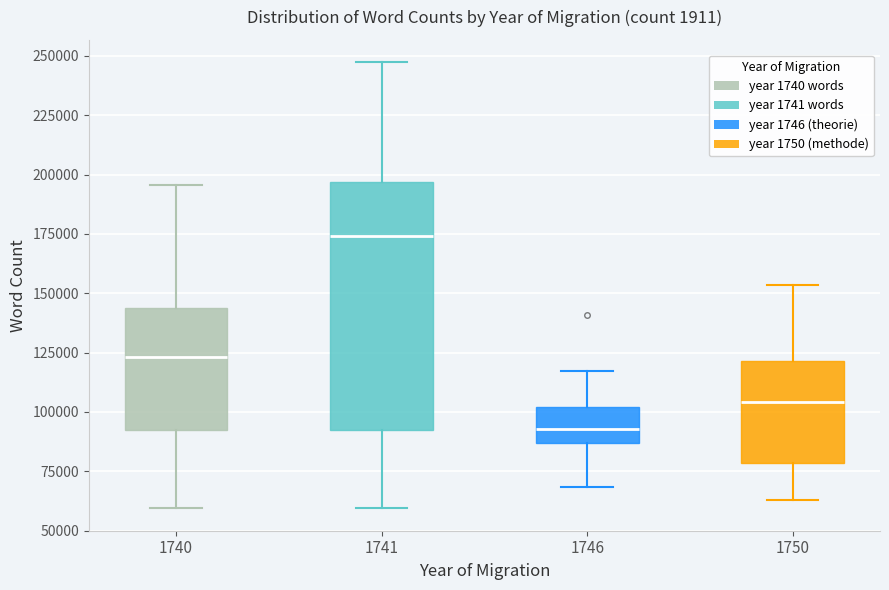

Reading left to right, transcribe this box plot: for each box, give where its median line is, the range the box spans, and where its two whiskers end, as read against the y-axis. The values are not printed on the chart, so give them approximately, as read against the axis.

1740: median 125000, box 90000 to 145000, whiskers 60000 to 195000
1741: median 175000, box 90000 to 195000, whiskers 60000 to 245000
1746: median 95000, box 85000 to 100000, whiskers 70000 to 115000
1750: median 105000, box 80000 to 120000, whiskers 65000 to 155000